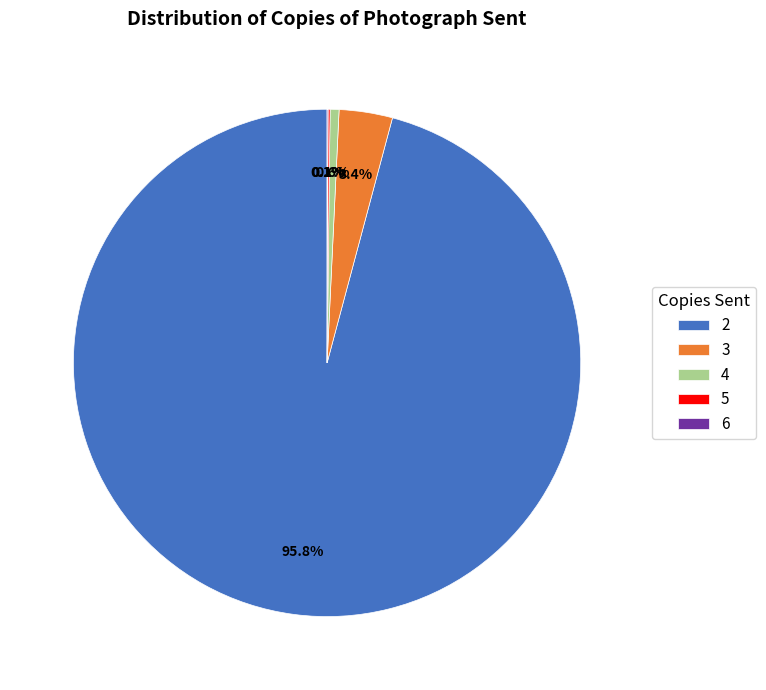

Does any single category account for the majority?

Yes